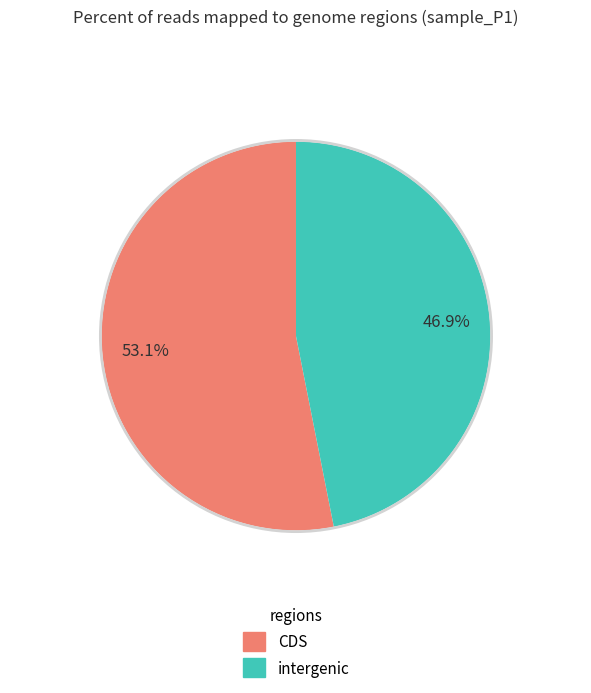

Is there any slice that represents more than half of the pie?

Yes